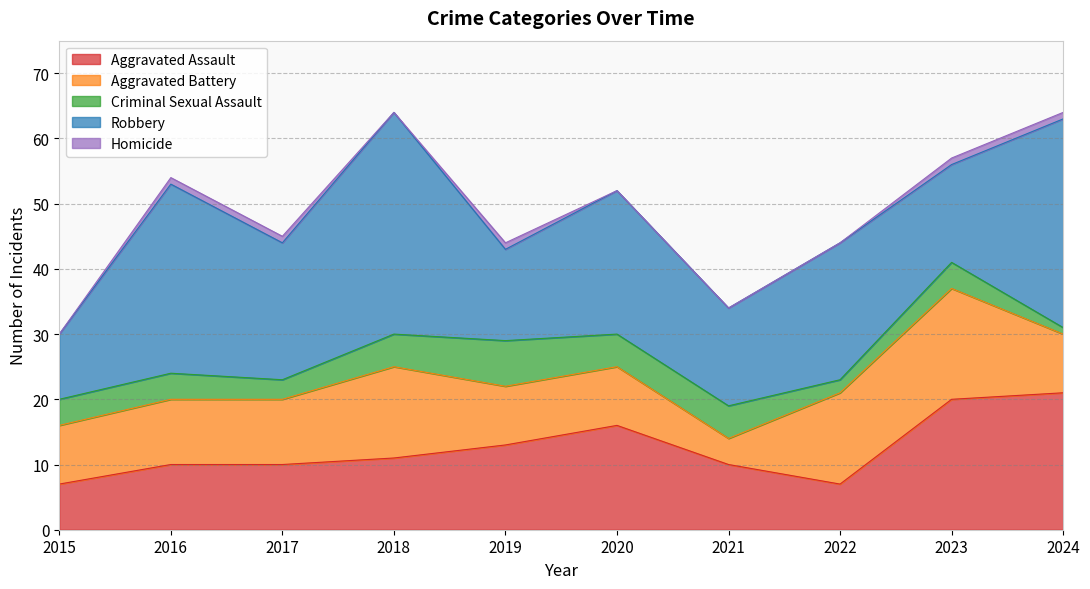

At which category is the sum across all series the highest?

2018